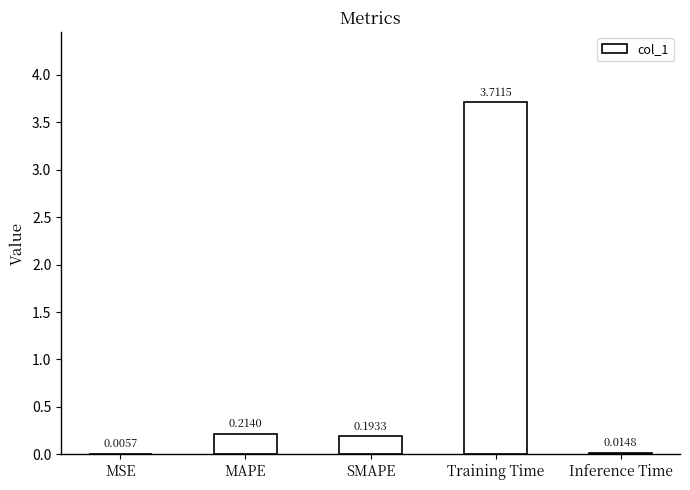

The value at Training Time is 0.8. True or false?

False